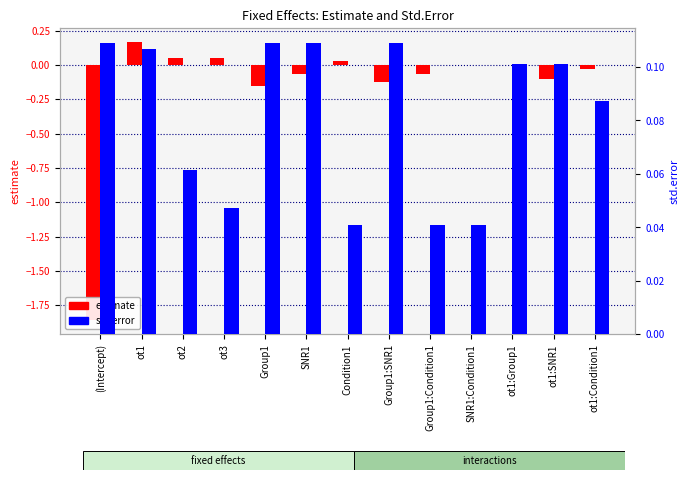

Reading left to right, transcribe all the data shown in this chart.

estimate: -1.9	0.2	0.1	0.1	-0.2	-0.1	0.0	-0.1	-0.1	-0.0	0.0	-0.1	-0.0
std.error: 0.1	0.1	0.1	0.0	0.1	0.1	0.0	0.1	0.0	0.0	0.1	0.1	0.1